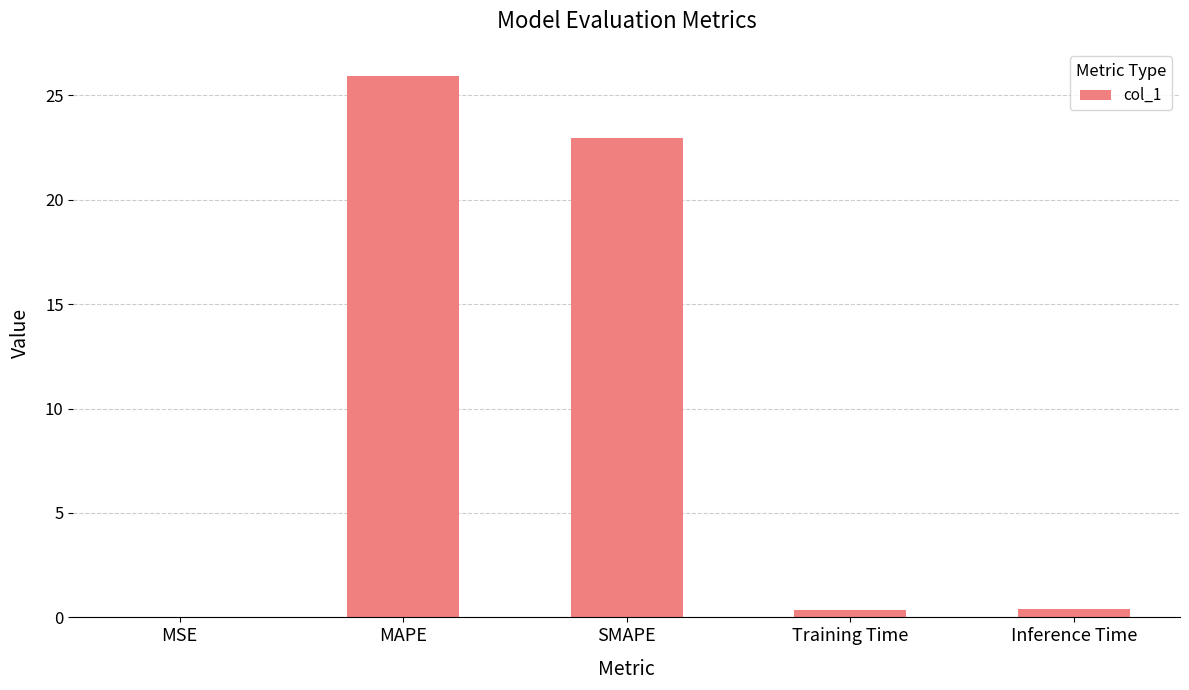

At which label is the value closest to 12?

SMAPE